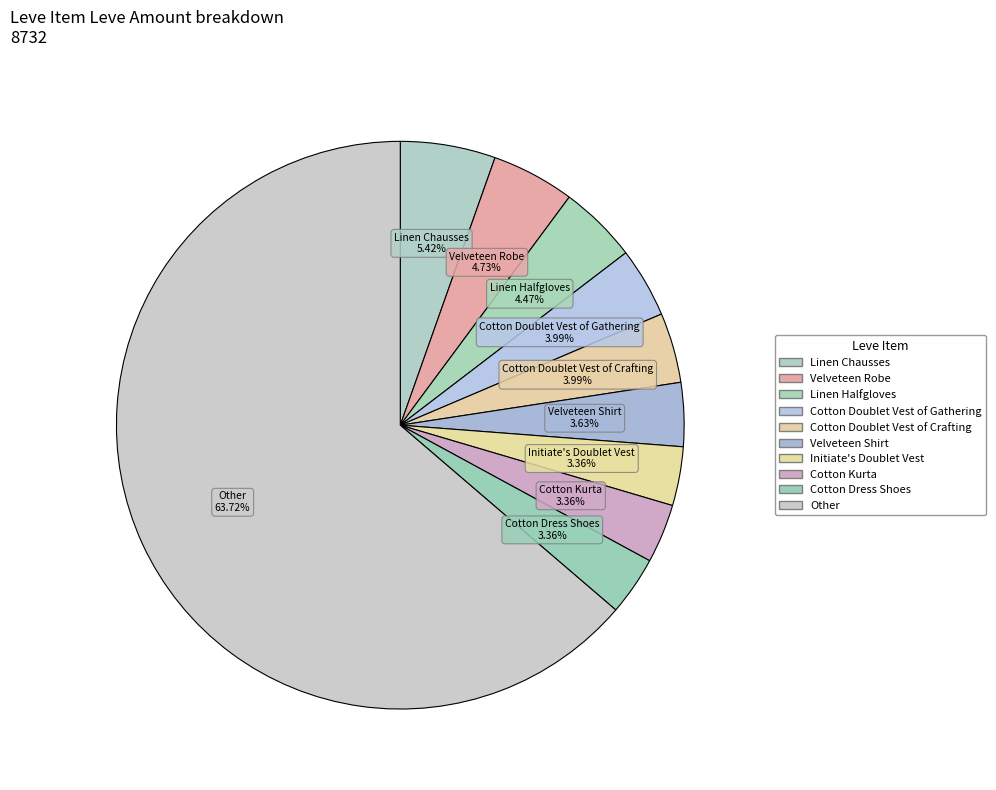

How many segments does this pie chart have?

10